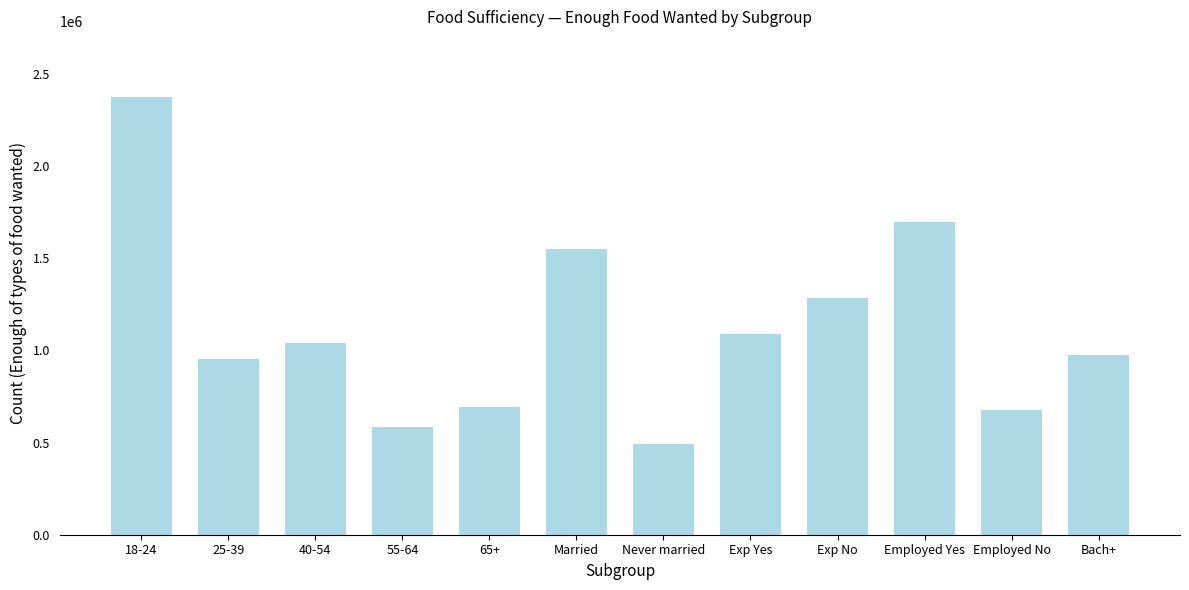

Reading left to right, extract all data points from this chart.

2374877	952670	1037992	586046	693327	1552013	491439	1089799	1285078	1698793	676084	975452